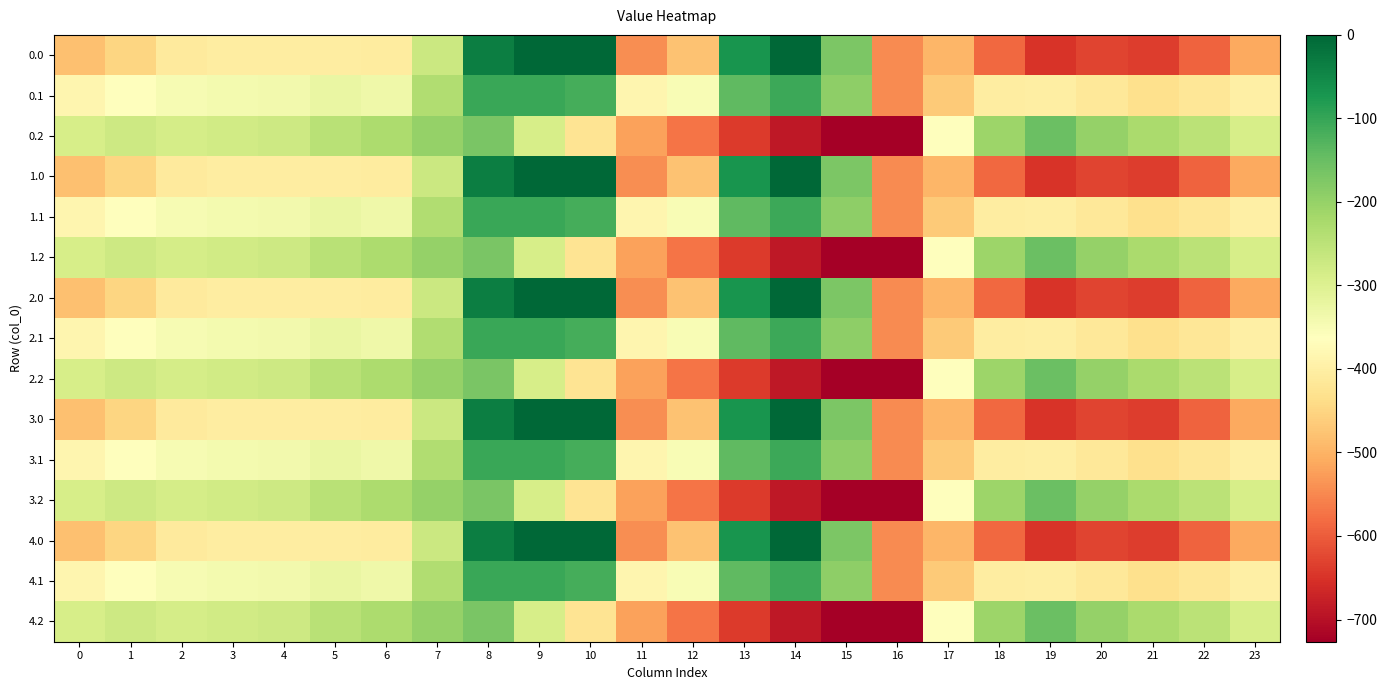

Between 14 and 7, which is larger?

14